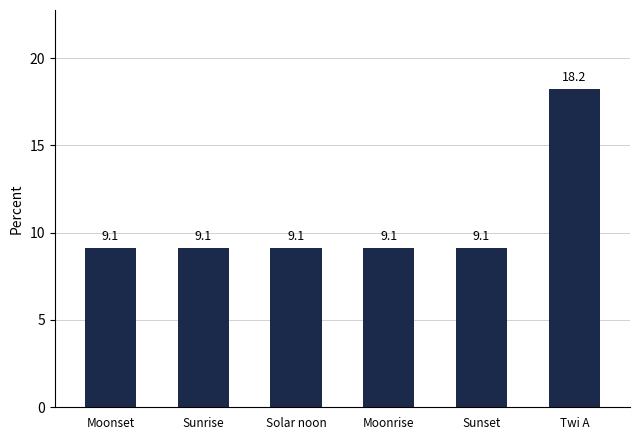

Approximately how many times larger is the value at Sunrise compared to Solar noon?

1.0